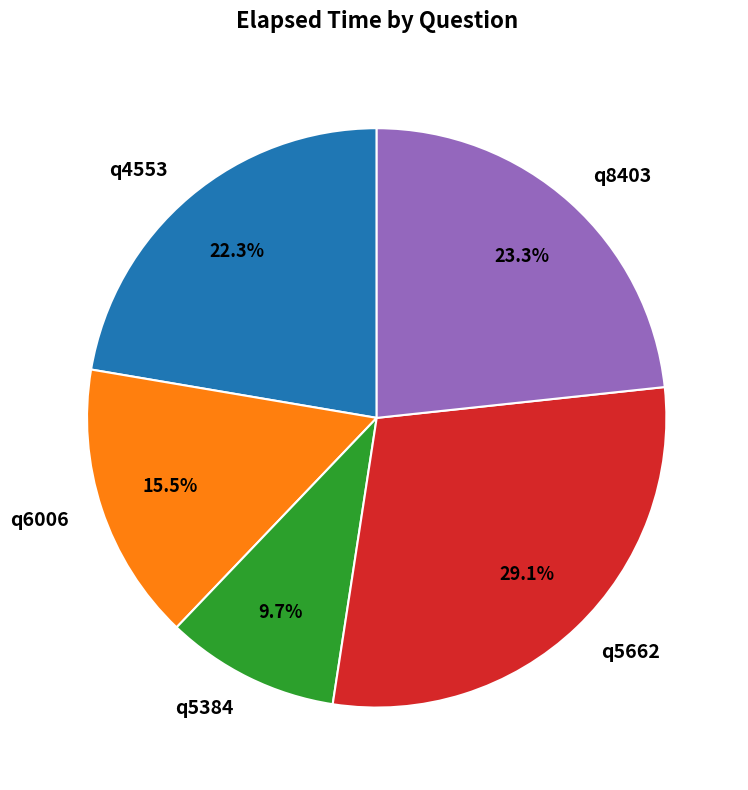

To the nearest percent, what portion does q5662 represent?

29%